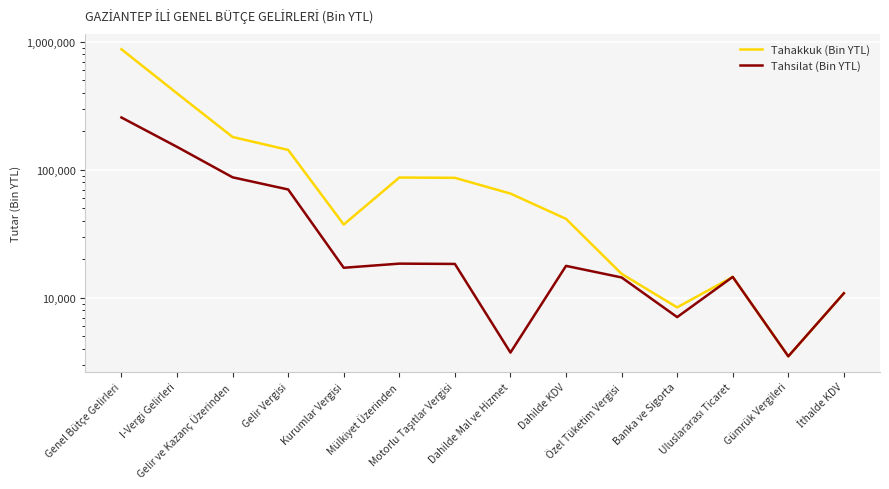

The Tahsilat (Bin YTL) series shows 14568 at Uluslararası Ticaret. True or false?

True